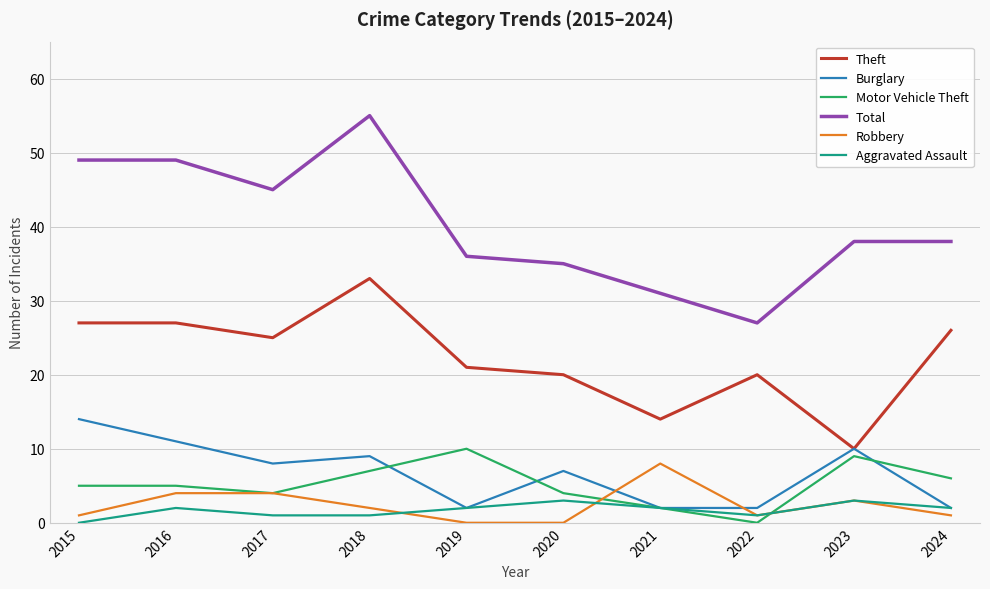

Is this an area chart (filled region under the line)?

No